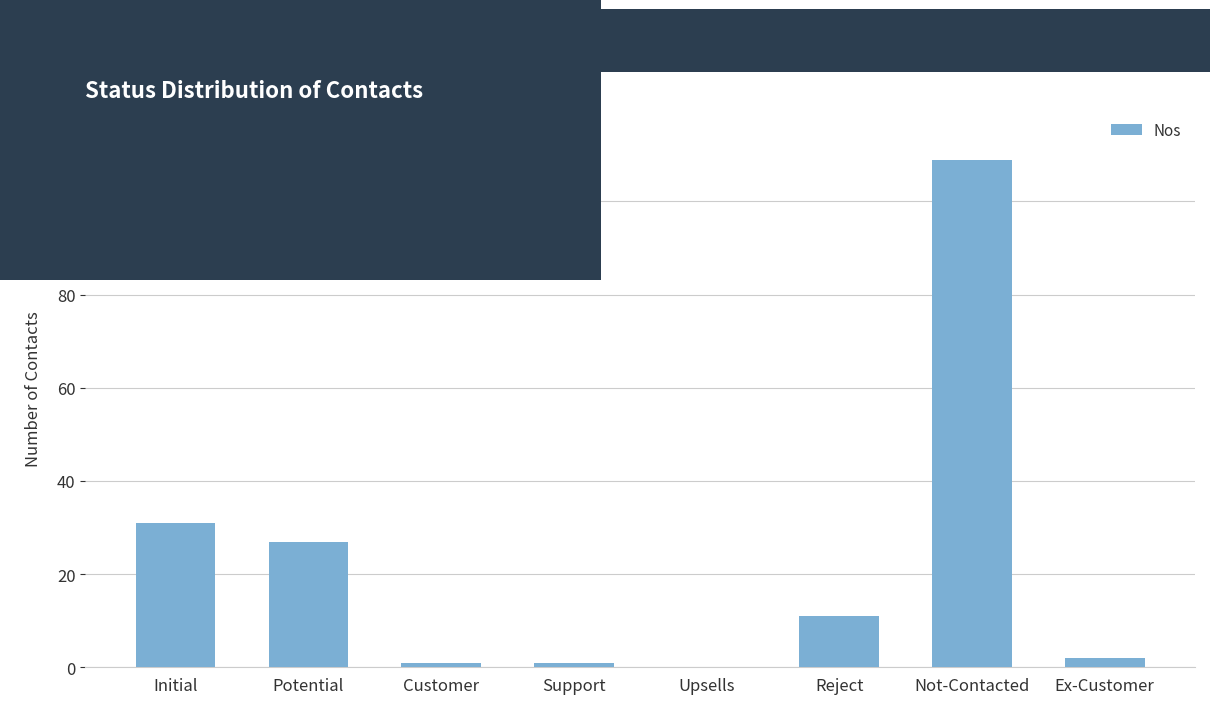

What is the maximum value shown in the chart?

109